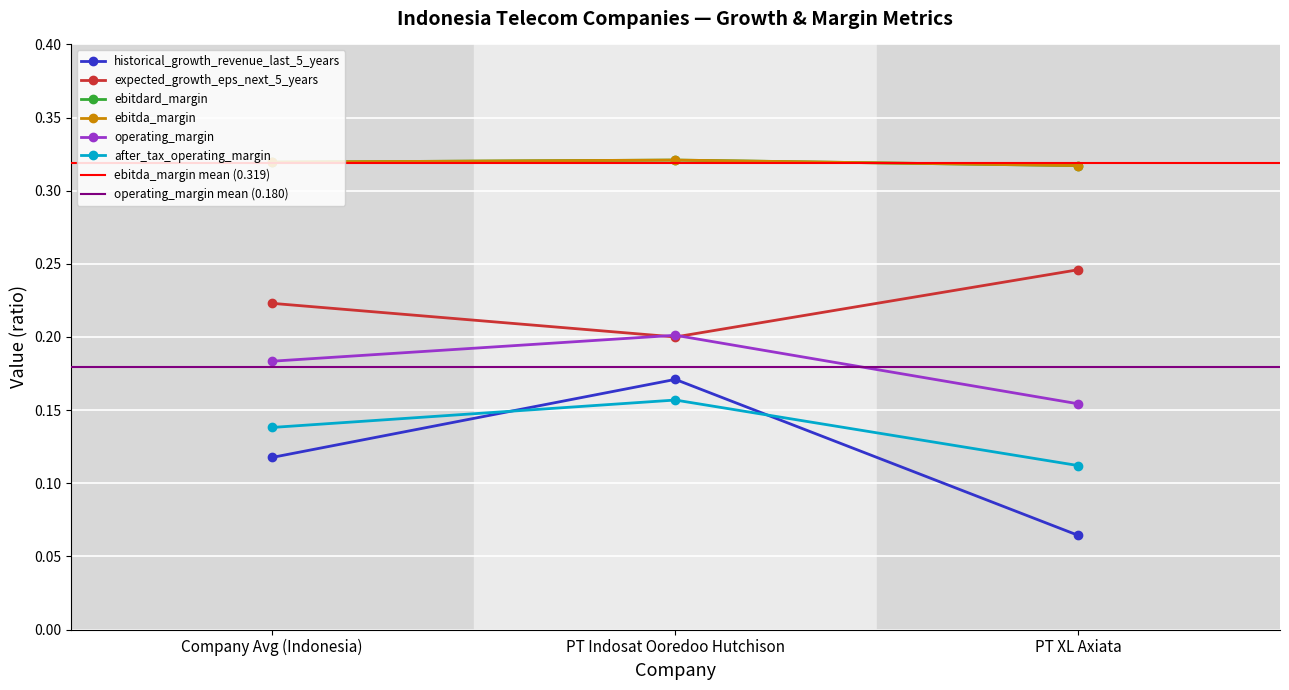

What is the maximum value shown in the chart?

0.3